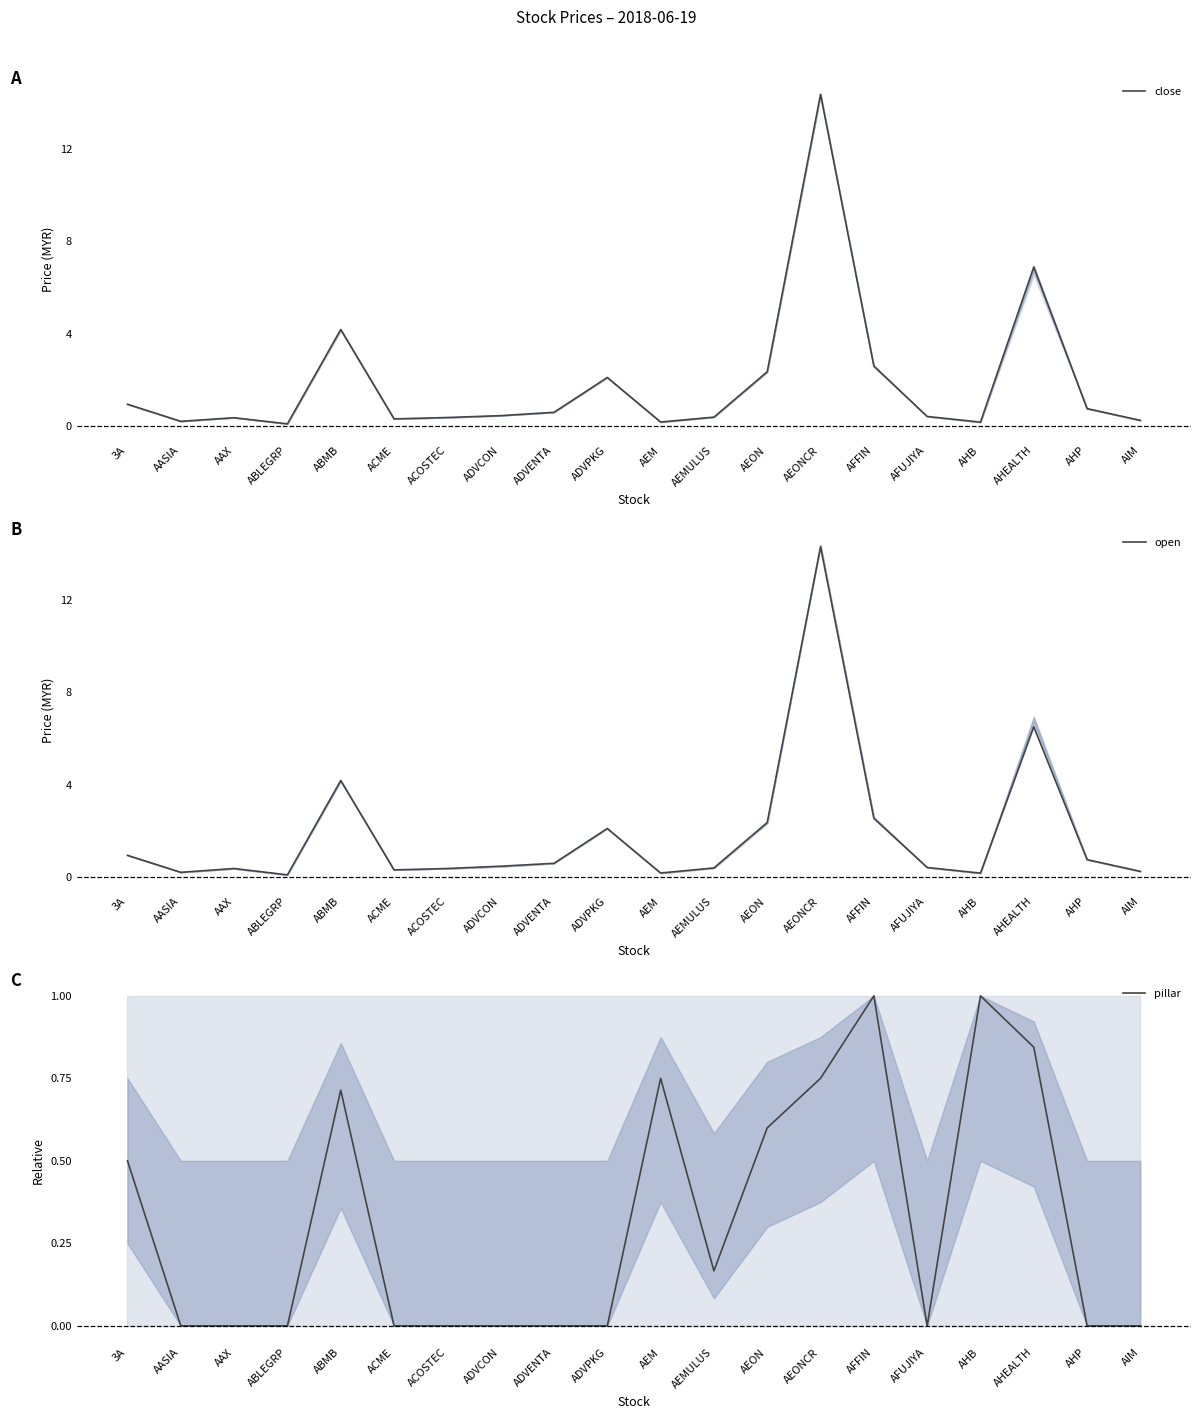

Does the chart have visible grid lines?

No